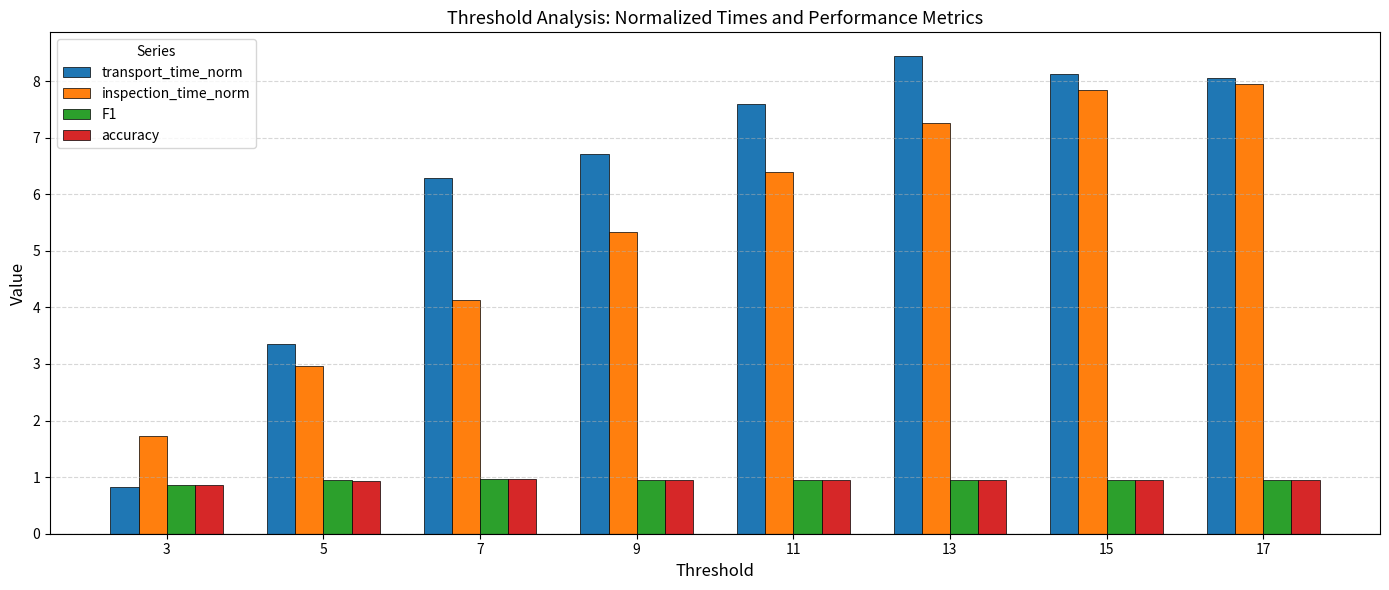

At which category does the chart reach its peak across all series?

13